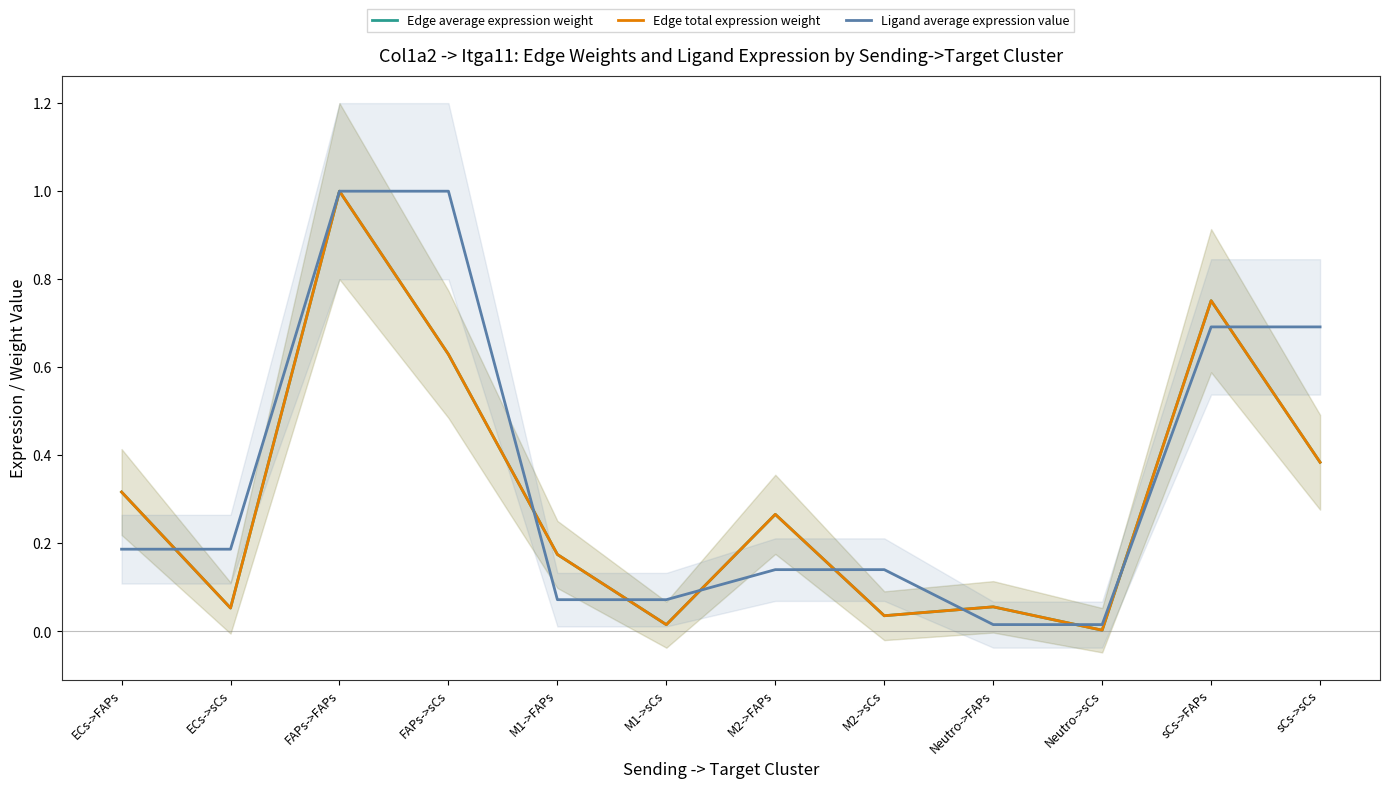

Reading right to left, what are all the values shown in this chart?

Edge average expression weight: sCs->sCs=0.4	sCs->FAPs=0.8	Neutro->sCs=0.0	Neutro->FAPs=0.1	M2->sCs=0.0	M2->FAPs=0.3	M1->sCs=0.0	M1->FAPs=0.2	FAPs->sCs=0.6	FAPs->FAPs=1.0	ECs->sCs=0.1	ECs->FAPs=0.3
Edge total expression weight: sCs->sCs=0.4	sCs->FAPs=0.8	Neutro->sCs=0.0	Neutro->FAPs=0.1	M2->sCs=0.0	M2->FAPs=0.3	M1->sCs=0.0	M1->FAPs=0.2	FAPs->sCs=0.6	FAPs->FAPs=1.0	ECs->sCs=0.1	ECs->FAPs=0.3
Ligand average expression value: sCs->sCs=0.7	sCs->FAPs=0.7	Neutro->sCs=0.0	Neutro->FAPs=0.0	M2->sCs=0.1	M2->FAPs=0.1	M1->sCs=0.1	M1->FAPs=0.1	FAPs->sCs=1.0	FAPs->FAPs=1.0	ECs->sCs=0.2	ECs->FAPs=0.2